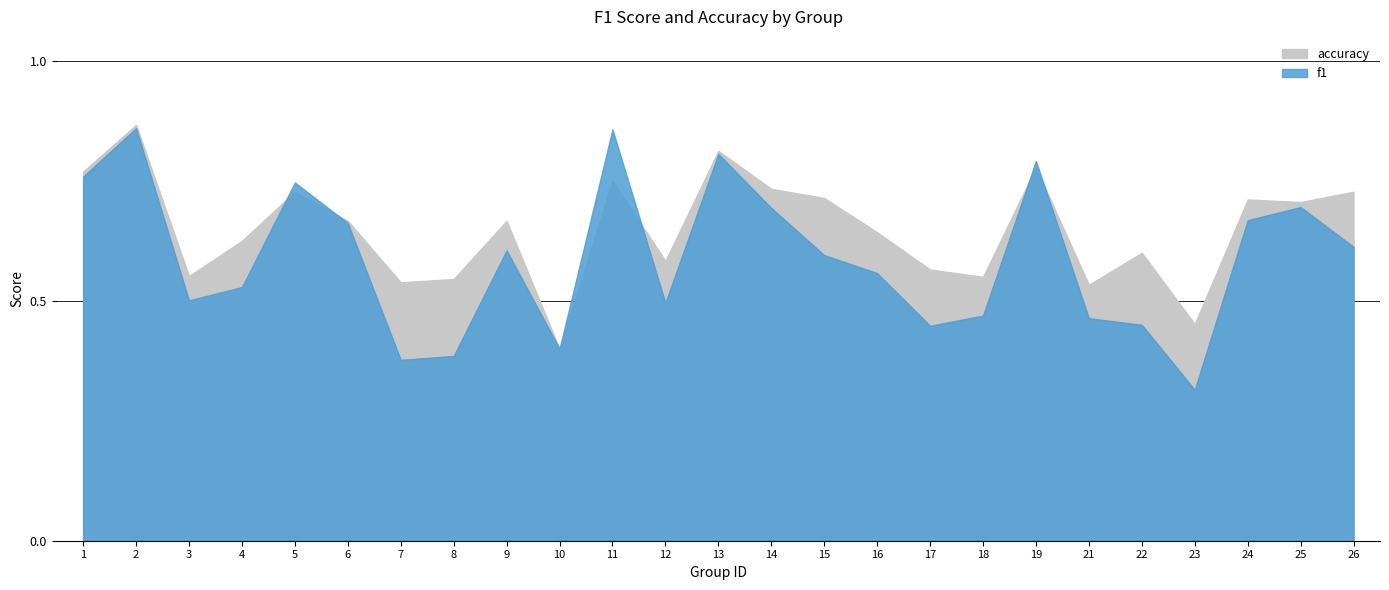

In accuracy, how many points are lower than both neighbors (excluding endpoints)?

8